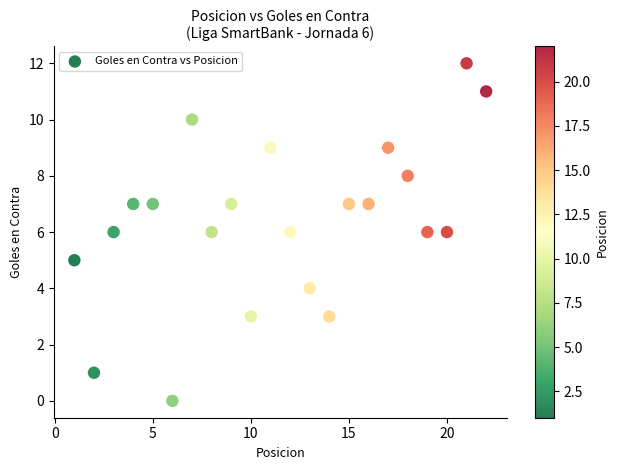

What is the range of Y values (max minus min)?

12